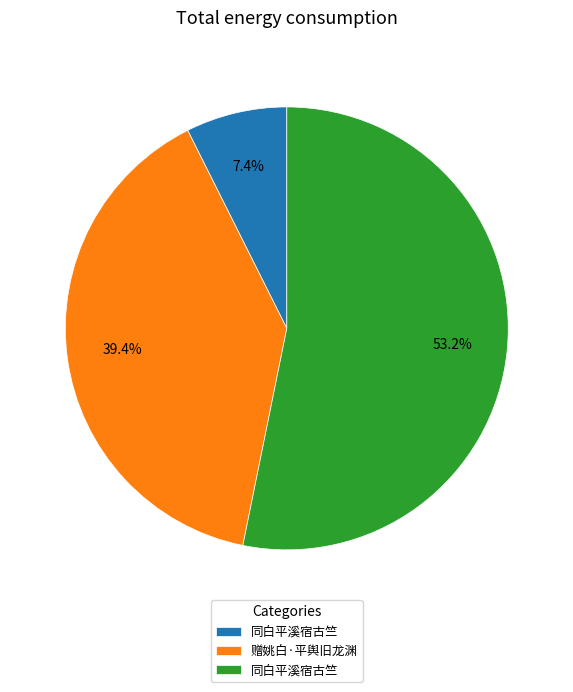

Which slice represents more than half of the pie?

同白平溪宿古竺